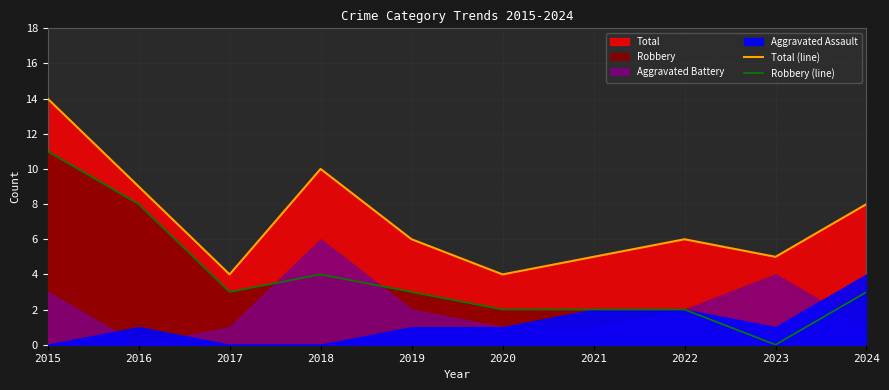

What is the difference between the second highest and second lowest values in the Total (line) series?

6